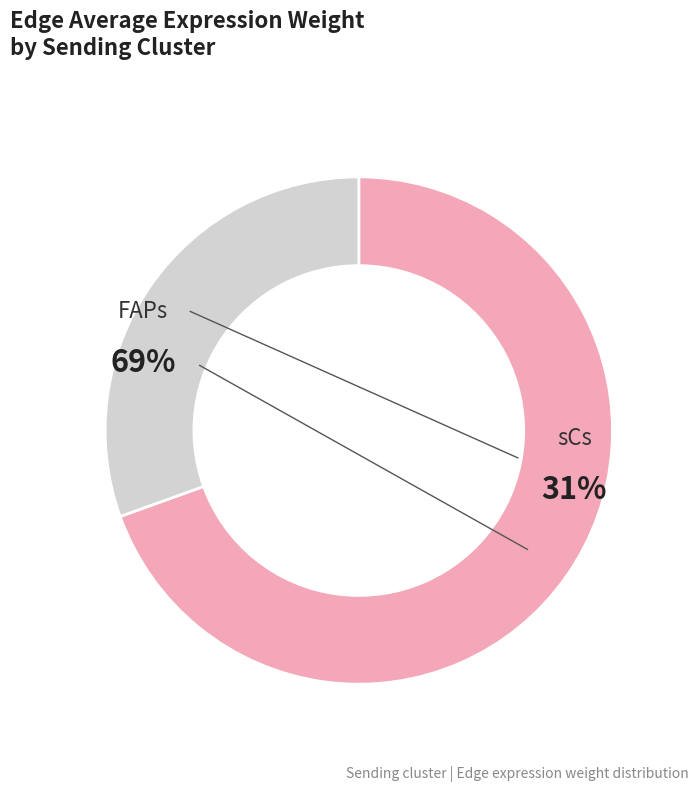

Does any single category account for the majority?

Yes